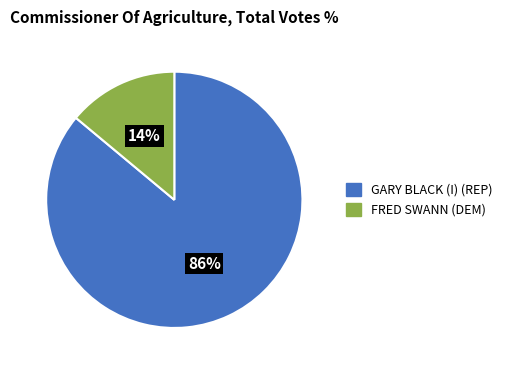

What is the smallest slice in the pie chart?

FRED SWANN (DEM)